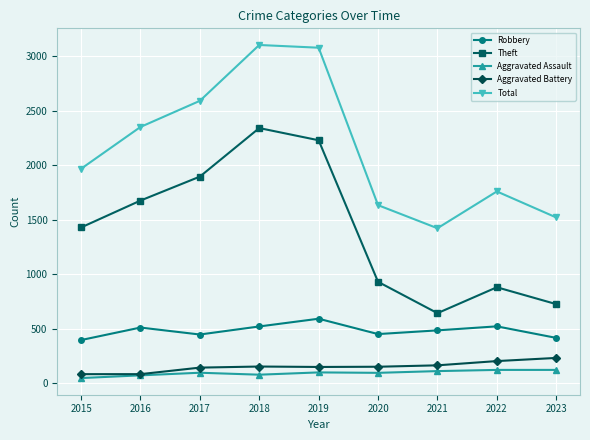

Which series changed the most between 2016 and 2019?

Total